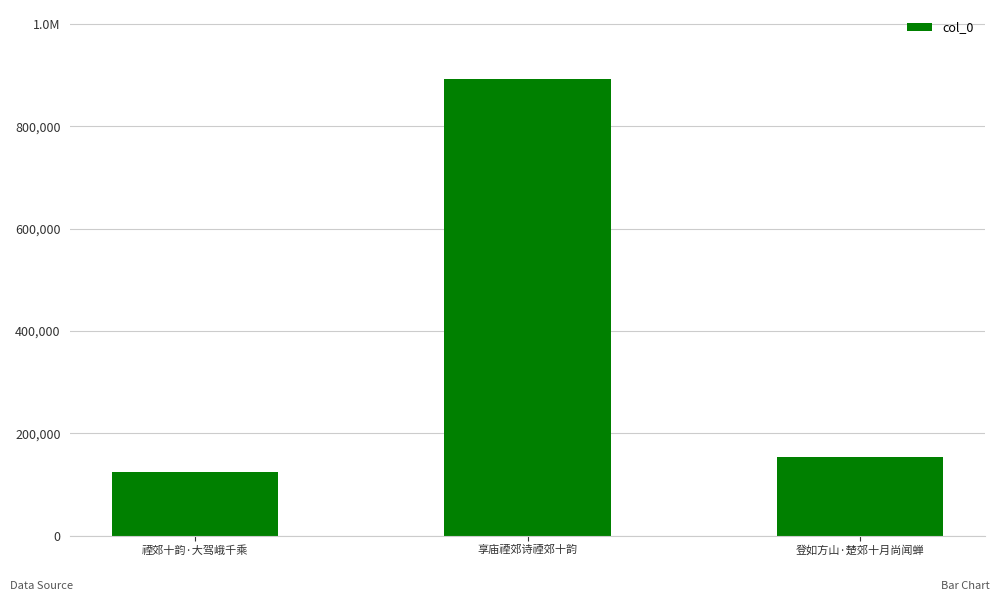

Which category has the highest value across all series?

享庙禋郊诗禋郊十韵